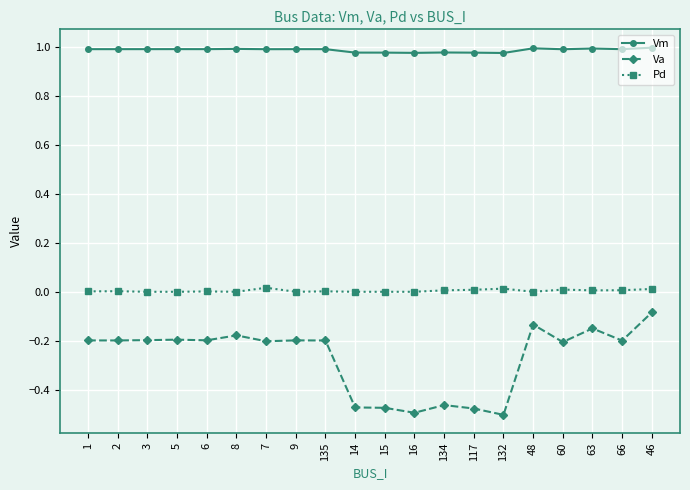

True or false: Pd and Va intersect in this chart.

False